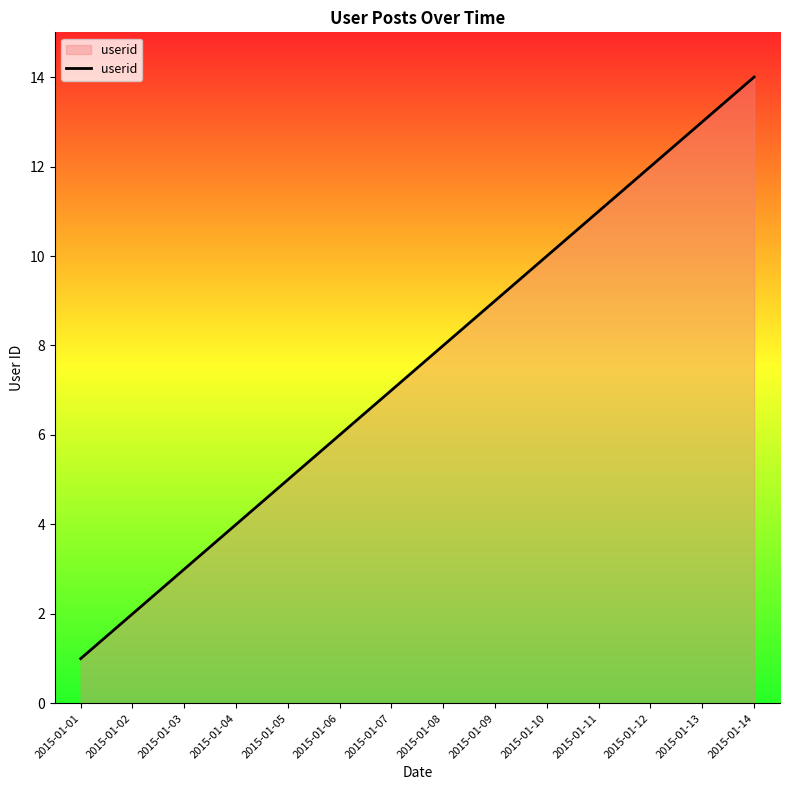

Rank the categories by value from highest to lowest.

2015-01-14, 2015-01-13, 2015-01-12, 2015-01-11, 2015-01-10, 2015-01-09, 2015-01-08, 2015-01-07, 2015-01-06, 2015-01-05, 2015-01-04, 2015-01-03, 2015-01-02, 2015-01-01